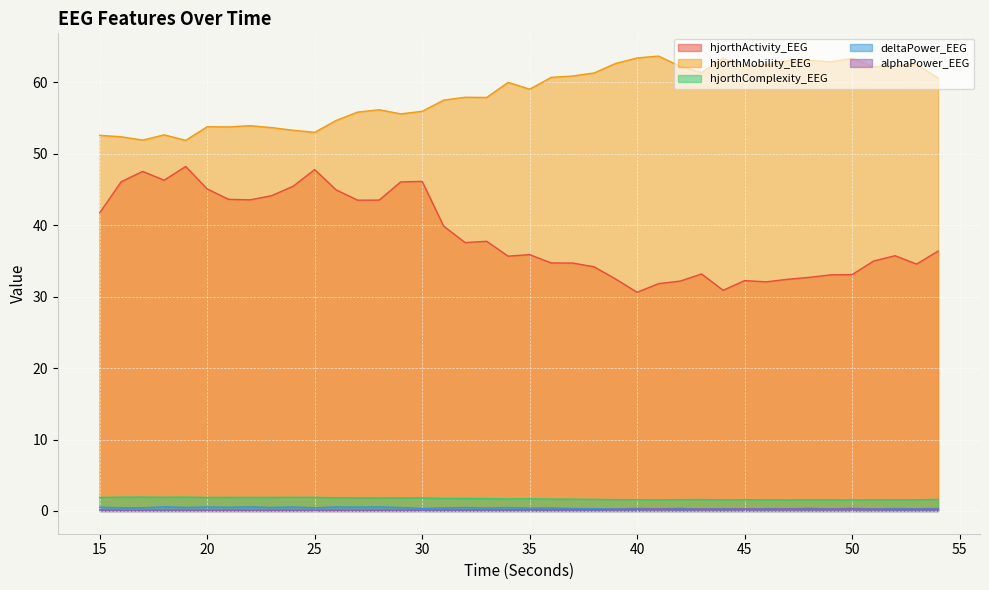

Reading left to right, what are all the values shown in this chart?

hjorthActivity_EEG: 15=41.7	16=46.1	17=47.5	18=46.3	19=48.2	20=45.1	21=43.6	22=43.6	23=44.1	24=45.5	25=47.8	26=44.9	27=43.5	28=43.5	29=46.1	30=46.1	31=39.9	32=37.6	33=37.7	34=35.7	35=35.9	36=34.7	37=34.7	38=34.2	39=32.5	40=30.6	41=31.8	42=32.2	43=33.2	44=30.9	45=32.2	46=32.1	47=32.4	48=32.7	49=33.0	50=33.1	51=35.0	52=35.7	53=34.6	54=36.4
hjorthMobility_EEG: 15=52.6	16=52.4	17=51.9	18=52.6	19=51.9	20=53.8	21=53.8	22=53.9	23=53.7	24=53.3	25=53.0	26=54.7	27=55.8	28=56.2	29=55.6	30=55.9	31=57.5	32=57.9	33=57.9	34=60.0	35=59.0	36=60.7	37=60.9	38=61.3	39=62.6	40=63.4	41=63.7	42=62.2	43=61.4	44=63.4	45=62.3	46=62.5	47=63.0	48=63.1	49=62.9	50=63.3	51=62.2	52=62.3	53=62.5	54=60.6
hjorthComplexity_EEG: 15=1.9	16=1.9	17=1.9	18=1.9	19=1.9	20=1.9	21=1.9	22=1.9	23=1.9	24=1.9	25=1.9	26=1.9	27=1.8	28=1.8	29=1.8	30=1.8	31=1.8	32=1.7	33=1.7	34=1.7	35=1.7	36=1.7	37=1.7	38=1.6	39=1.6	40=1.6	41=1.6	42=1.6	43=1.6	44=1.6	45=1.6	46=1.6	47=1.6	48=1.6	49=1.6	50=1.6	51=1.6	52=1.6	53=1.6	54=1.6
deltaPower_EEG: 15=0.5	16=0.5	17=0.4	18=0.6	19=0.5	20=0.6	21=0.5	22=0.6	23=0.5	24=0.6	25=0.5	26=0.6	27=0.6	28=0.6	29=0.5	30=0.4	31=0.4	32=0.5	33=0.4	34=0.5	35=0.4	36=0.4	37=0.4	38=0.3	39=0.3	40=0.4	41=0.3	42=0.4	43=0.2	44=0.3	45=0.3	46=0.3	47=0.3	48=0.4	49=0.3	50=0.4	51=0.3	52=0.4	53=0.3	54=0.4
alphaPower_EEG: 15=0.1	16=0.1	17=0.1	18=0.1	19=0.1	20=0.1	21=0.1	22=0.1	23=0.1	24=0.1	25=0.1	26=0.1	27=0.1	28=0.1	29=0.1	30=0.1	31=0.1	32=0.2	33=0.1	34=0.2	35=0.2	36=0.2	37=0.2	38=0.2	39=0.2	40=0.3	41=0.3	42=0.2	43=0.3	44=0.3	45=0.3	46=0.3	47=0.3	48=0.3	49=0.3	50=0.3	51=0.3	52=0.2	53=0.2	54=0.3